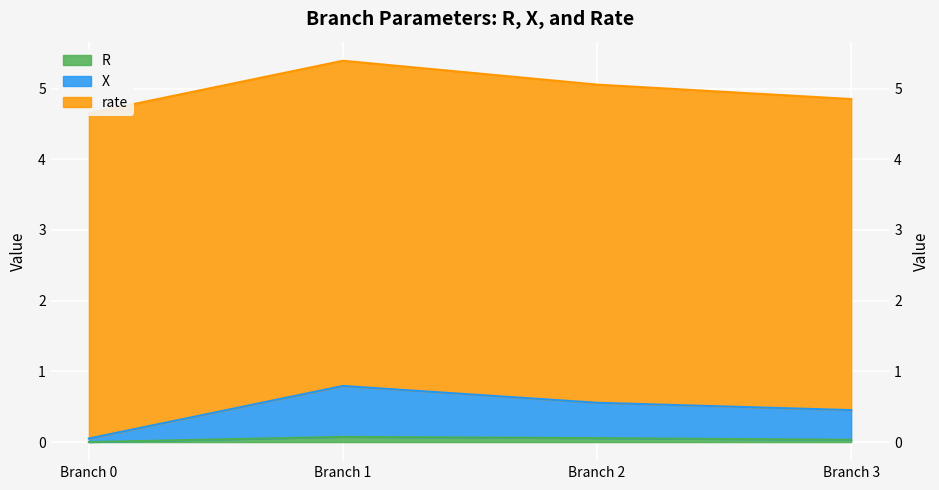

What is the sum of all X values?

1.9